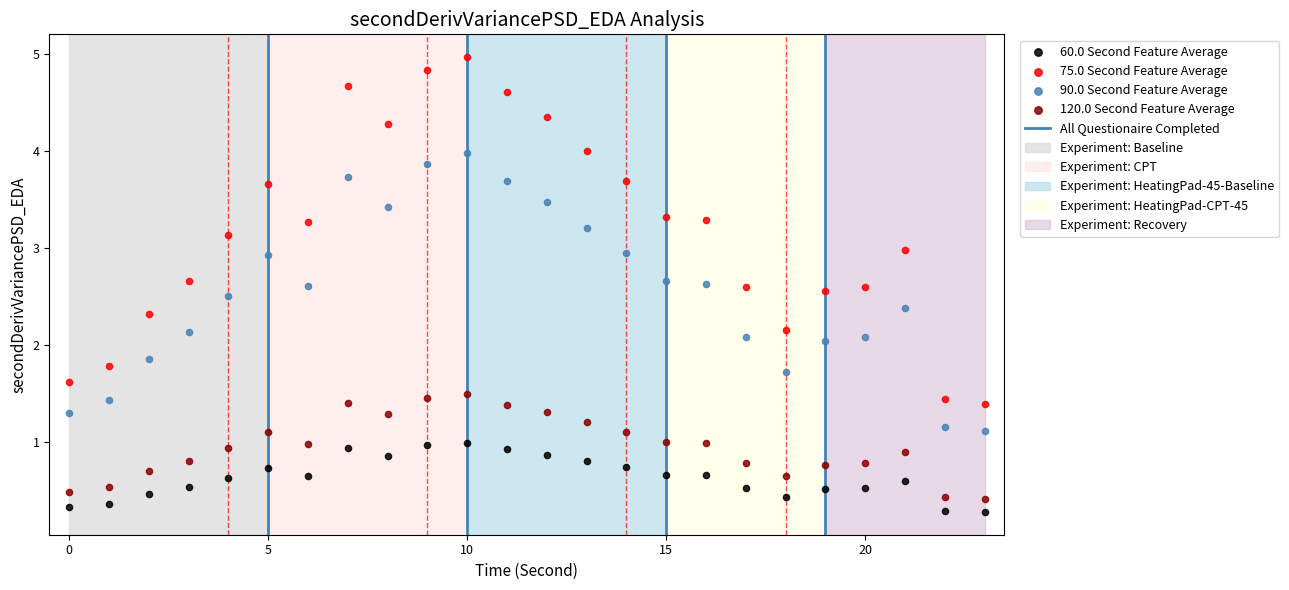

Which series has the largest Y range (max minus min)?

75.0 Second Feature Average